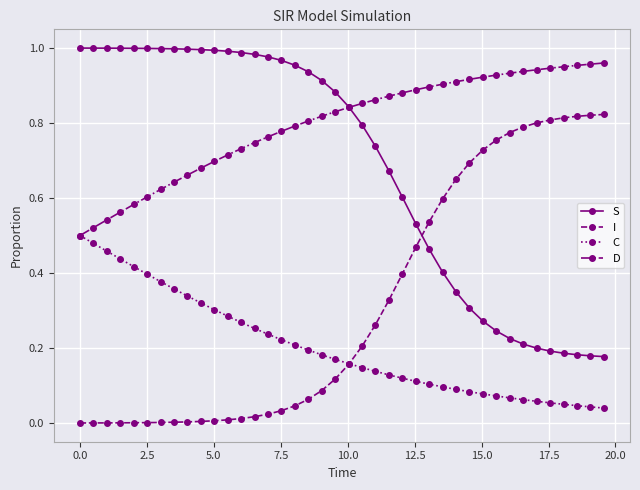

True or false: I and D cross at least once.

False